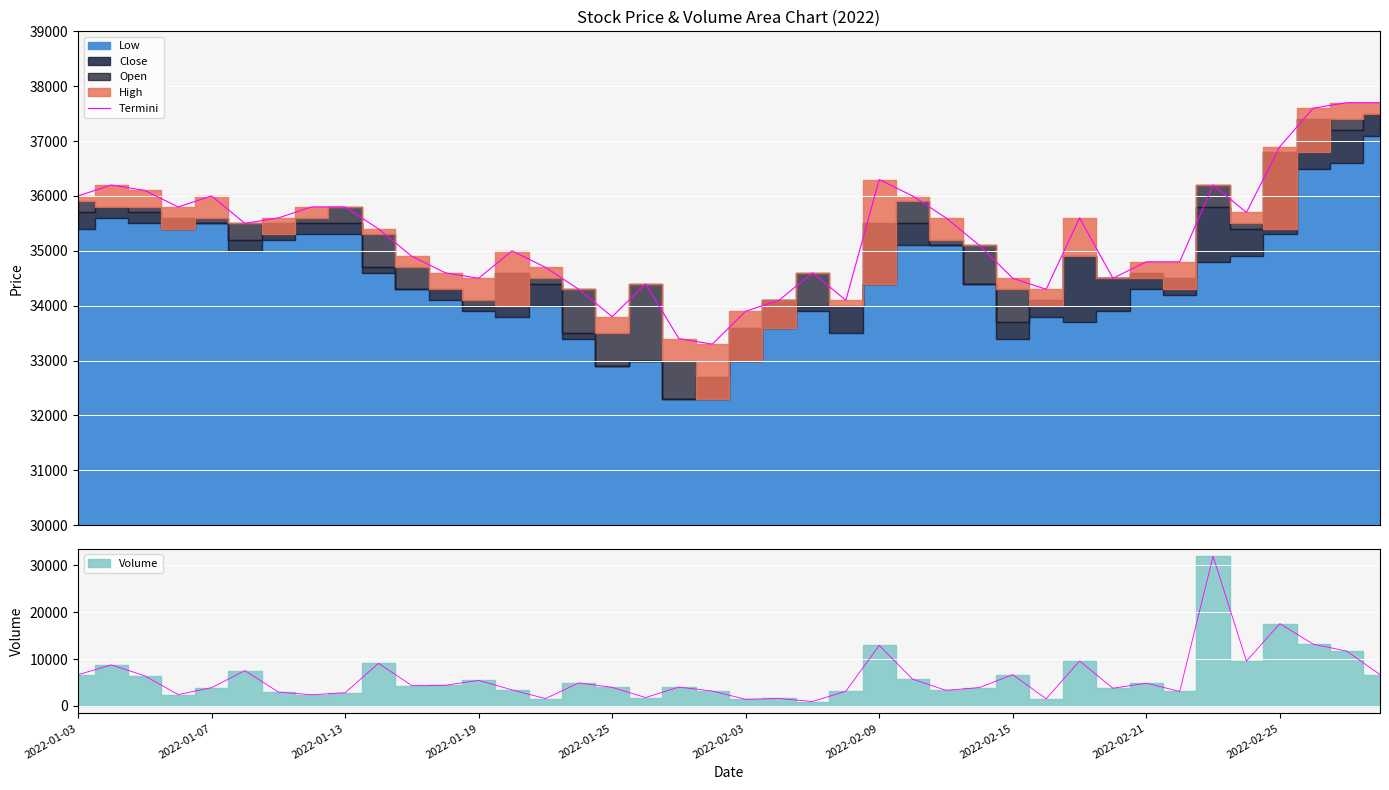

True or false: the data shows 7617 at 2022-01-13.

False